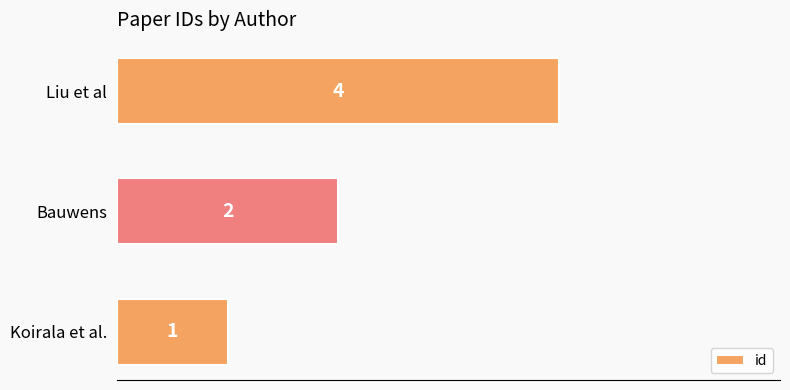

How many values are between 1 and 4?

3